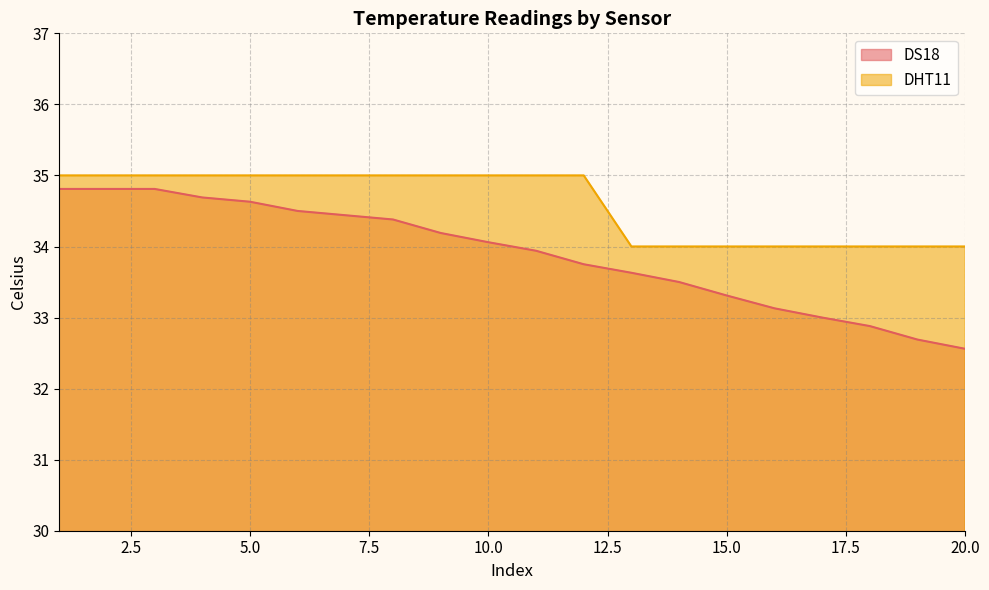

The value of DHT11 at 19 is 50.7. True or false?

False